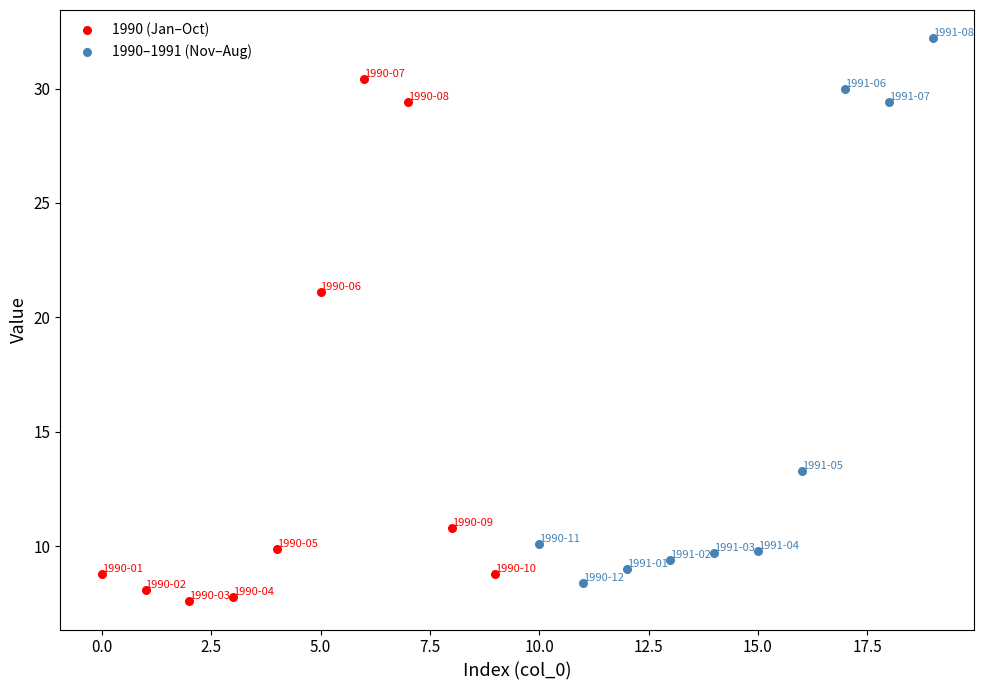

Which series reaches the maximum Y coordinate?

1990–1991 (Nov–Aug)